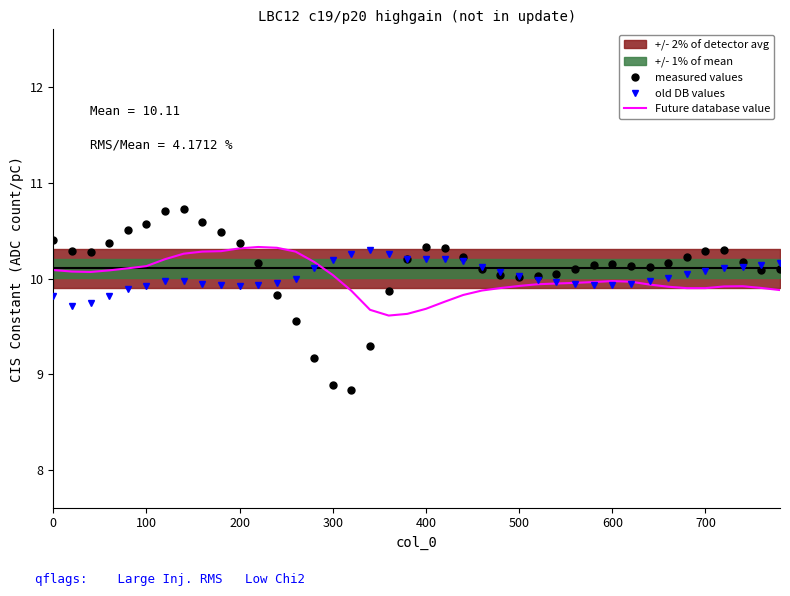

What is the lowest value of the old DB values series?

9.7